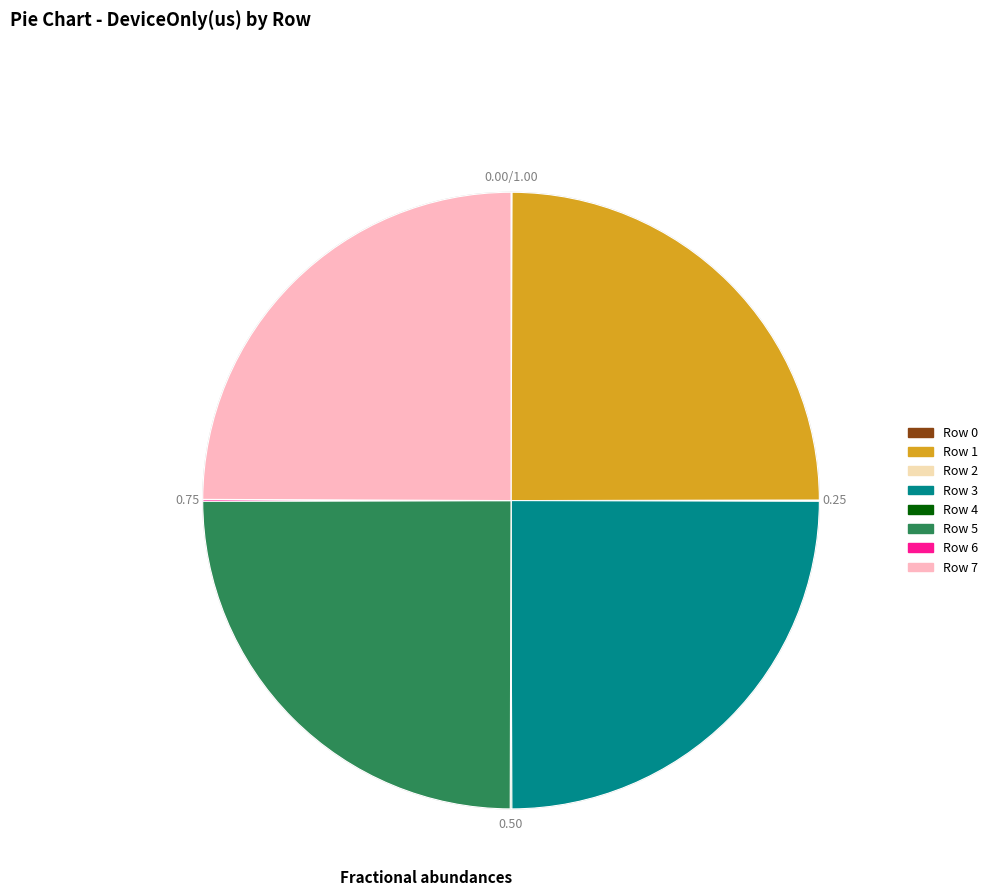

The Row 3 slice represents 25% of the pie. True or false?

True